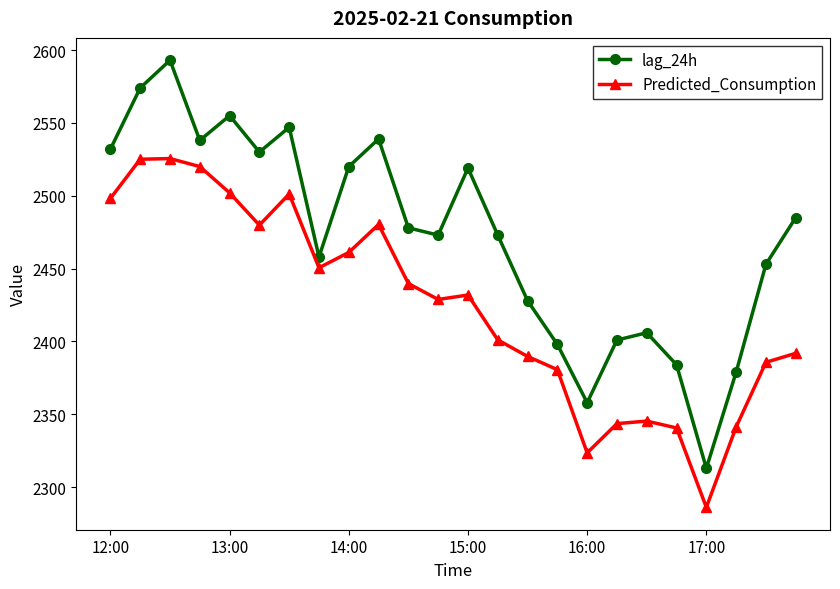

Which series has the widest spread of values?

lag_24h